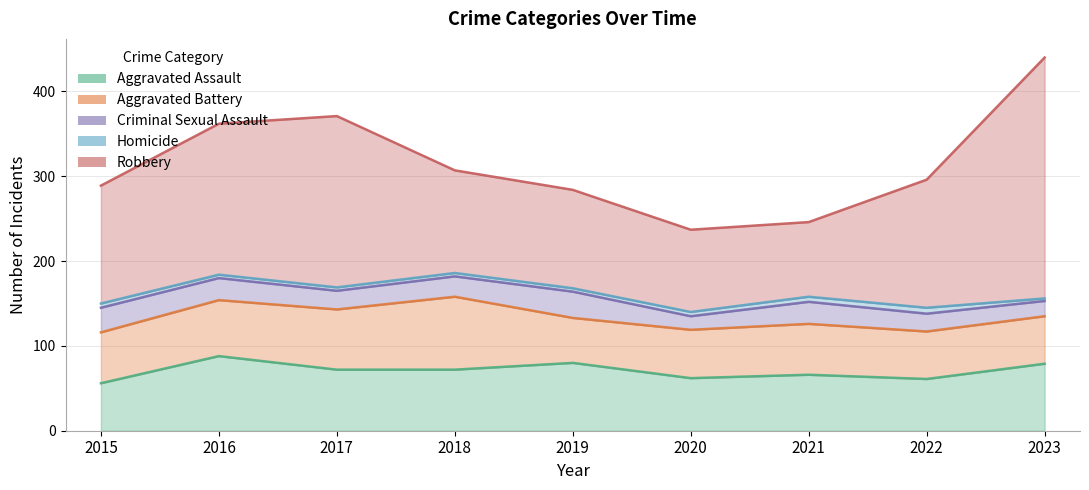

Which series has the largest total across all categories?

Robbery